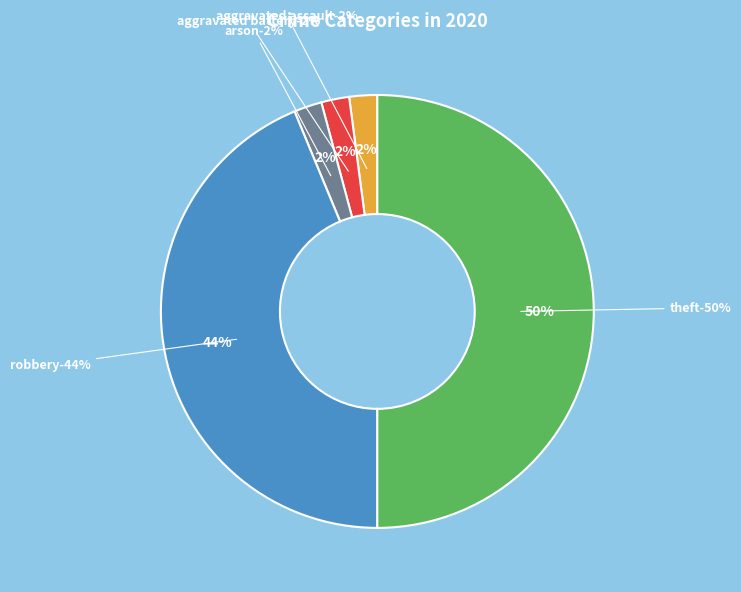

What percentage is the Theft slice, to the nearest percent?

50%